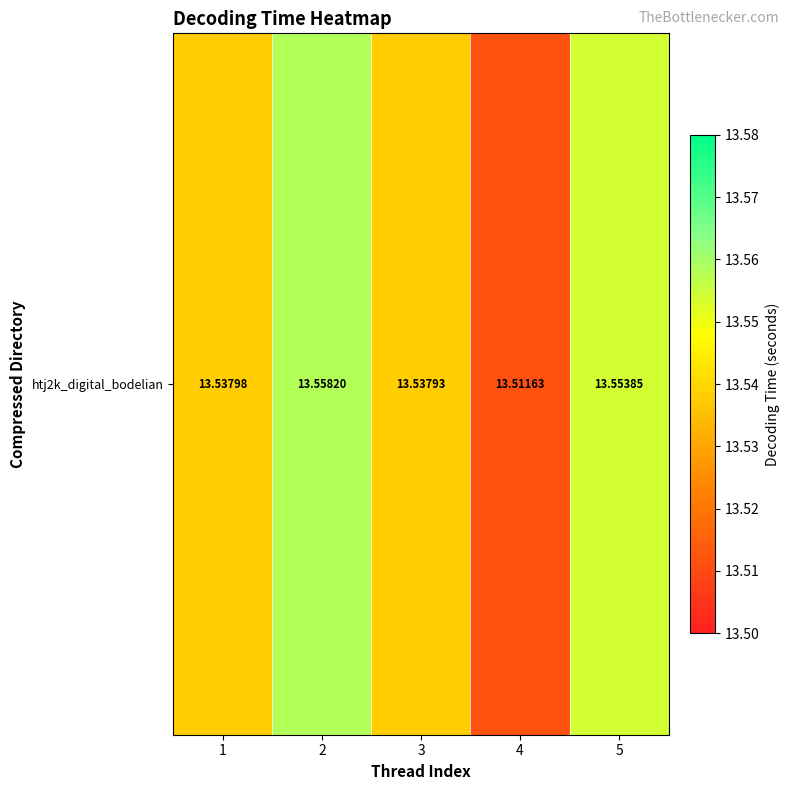

Which has a higher value, 2 or 5?

2